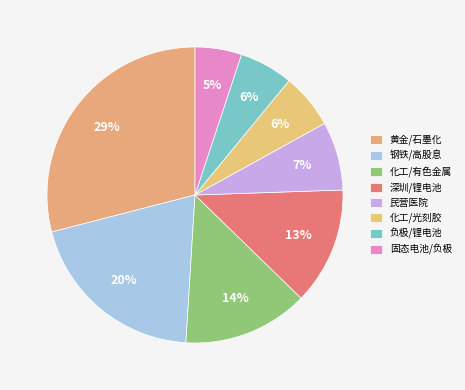

How many segments does this pie chart have?

8